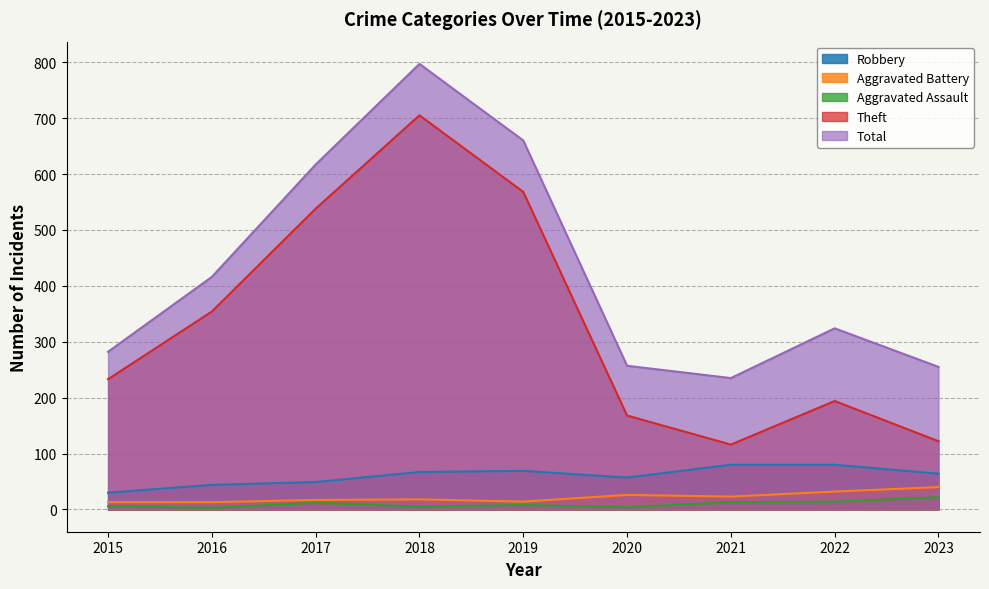

Reading left to right, what are all the values shown in this chart?

Robbery: 30	44	49	67	69	57	80	80	64
Aggravated Battery: 13	13	17	18	14	26	23	32	40
Aggravated Assault: 6	3	12	5	8	4	13	14	22
Theft: 233	354	538	705	568	168	116	194	122
Total: 282	416	617	797	660	257	235	324	255